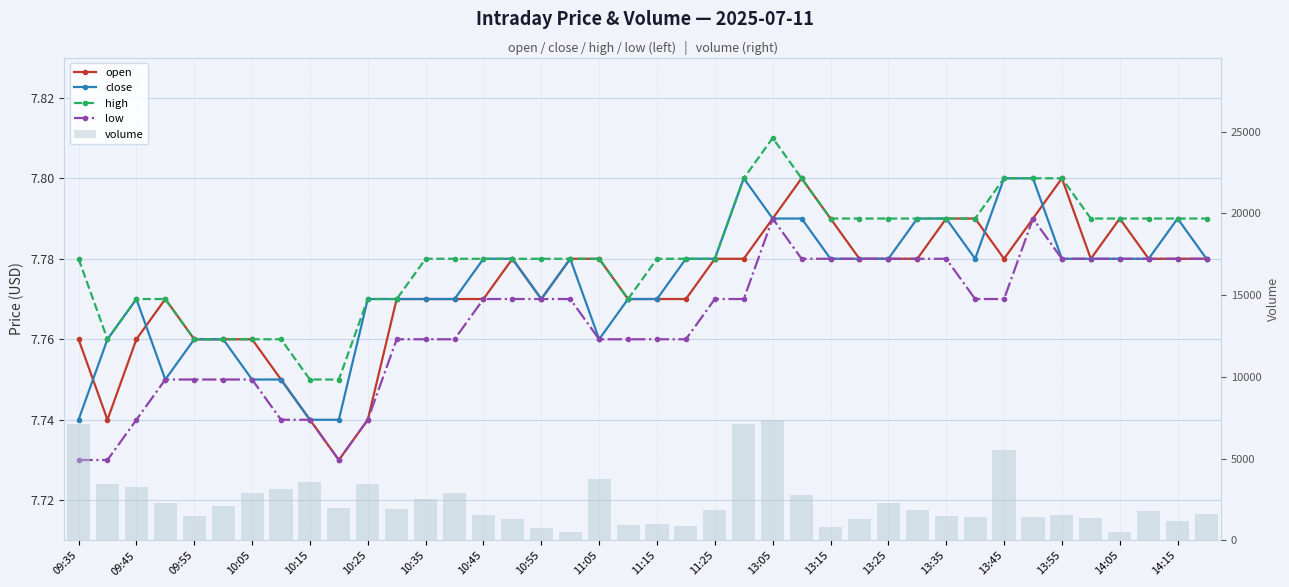

Between 14:05 and 27, which series saw the biggest shift?

volume